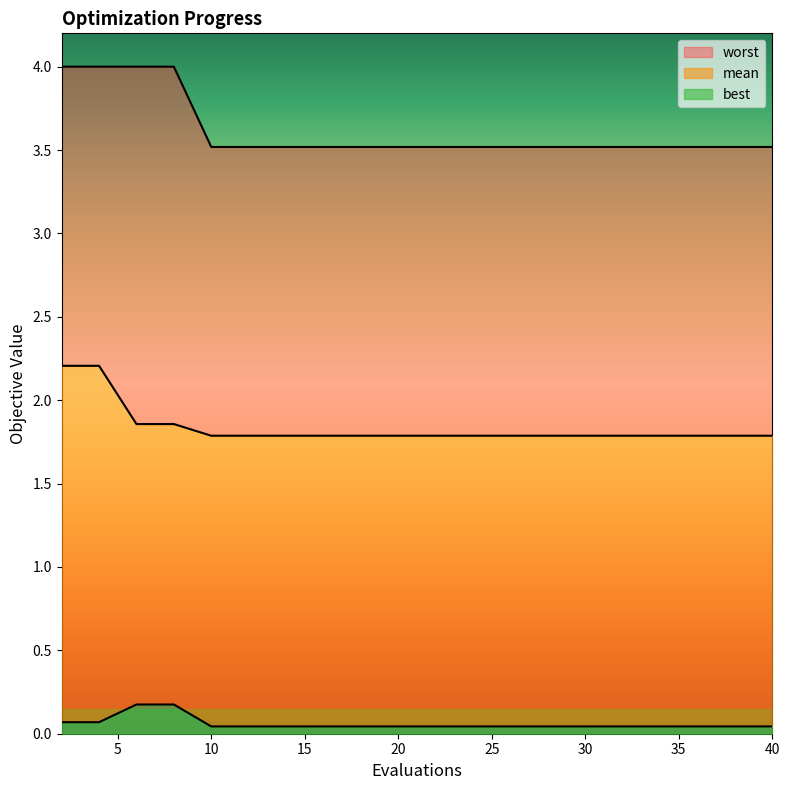

Count the best values in the range 0 to 1.

20